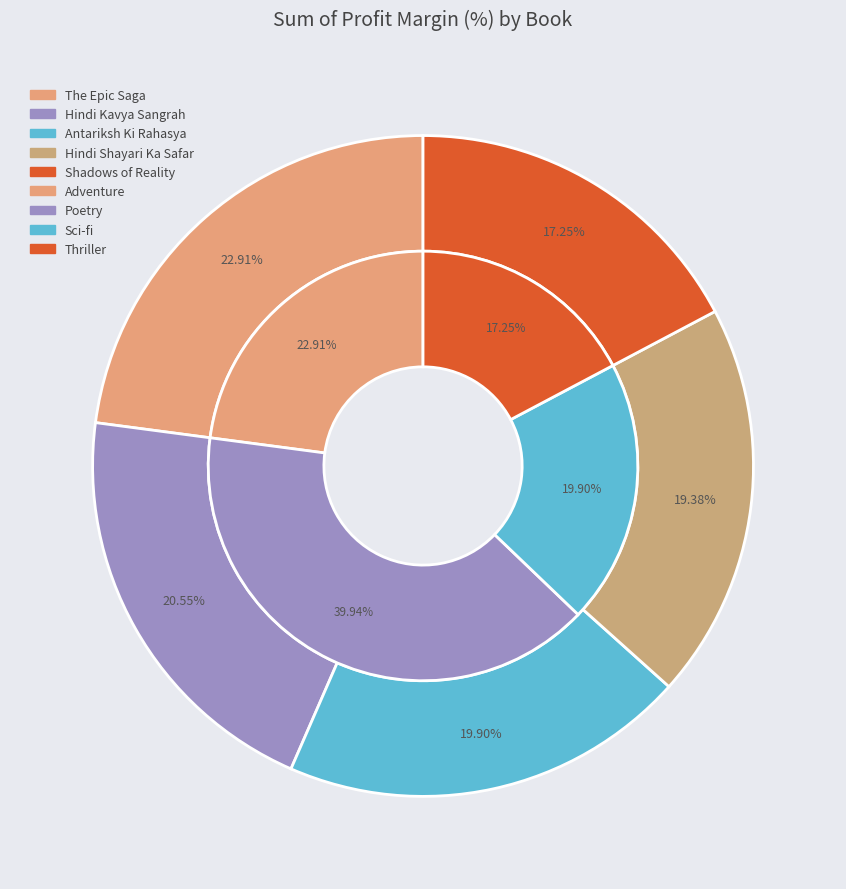

Do Antariksh Ki Rahasya and Shadows of Reality together represent more than half of the pie?

No